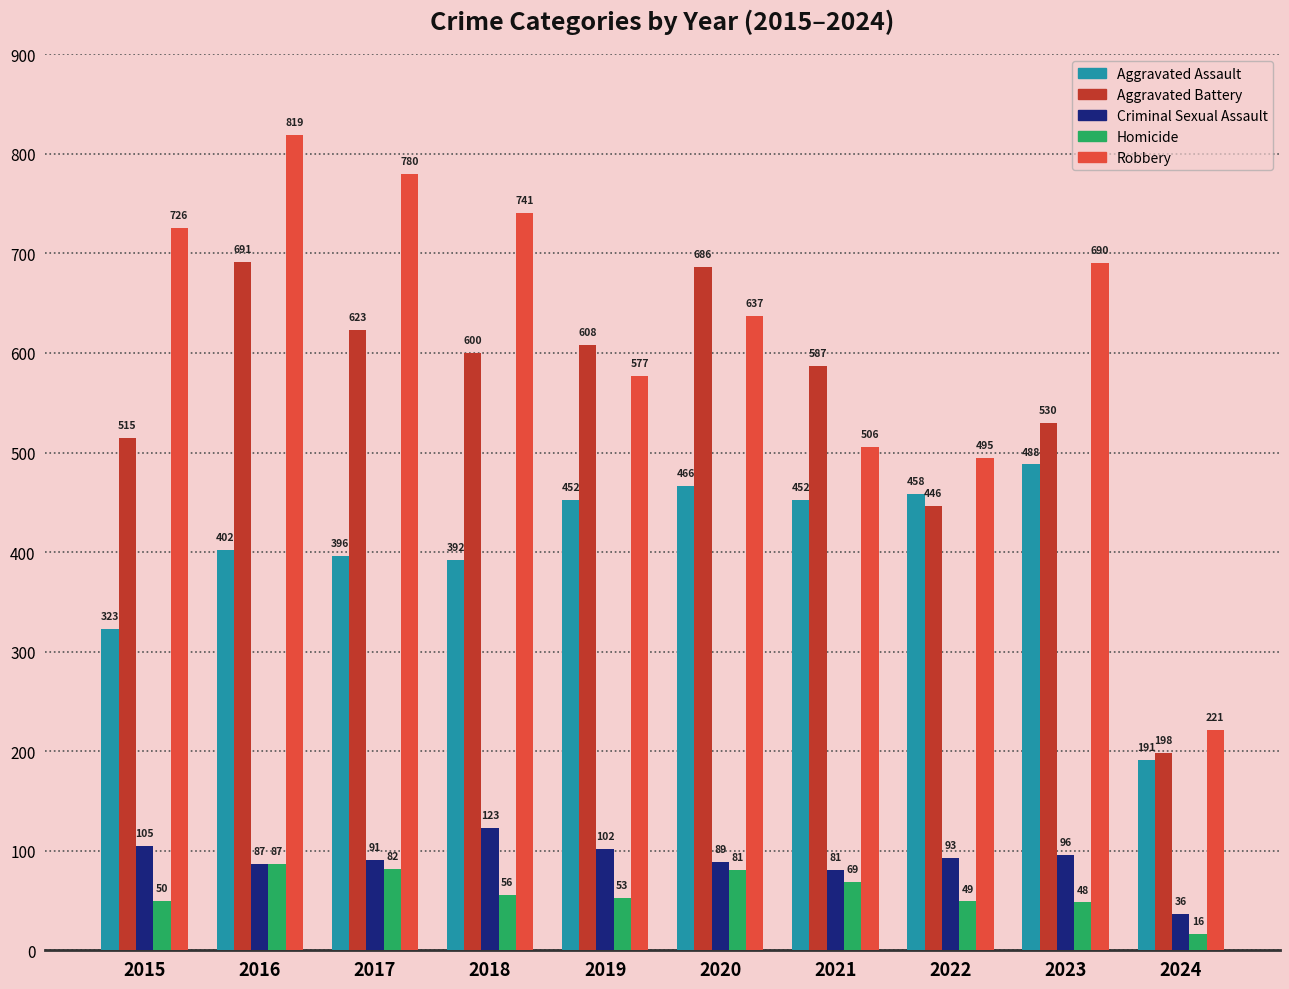

What is the sum of all Aggravated Battery values?

5484